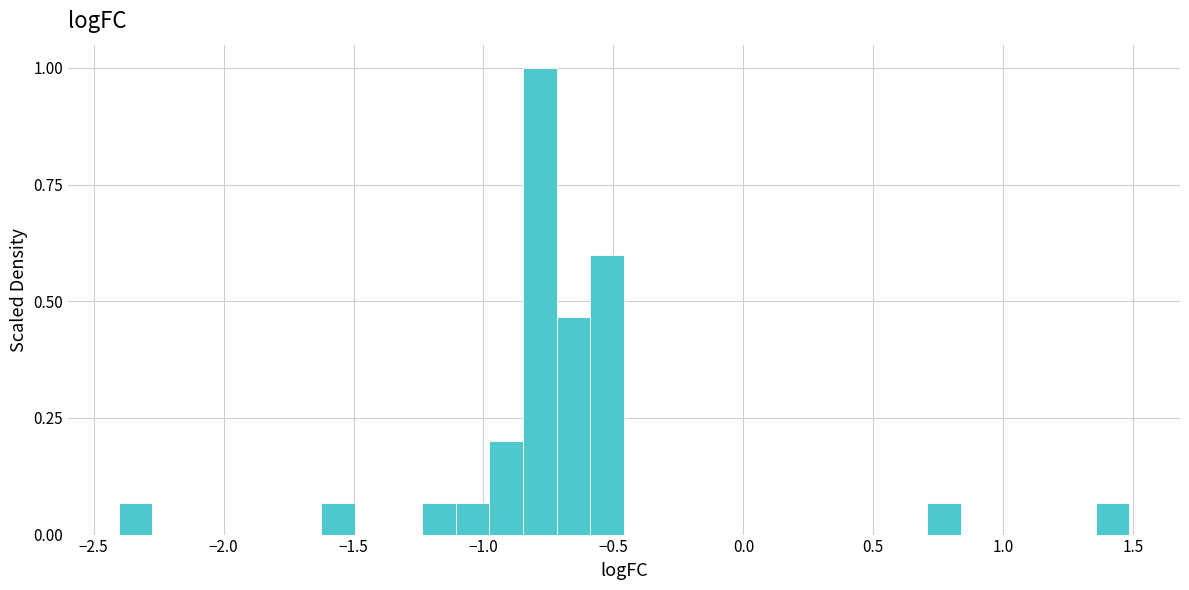

Around what value on the x-axis is the tallest bar? Give the approximate position of its centre, as read against the axis.

-0.80